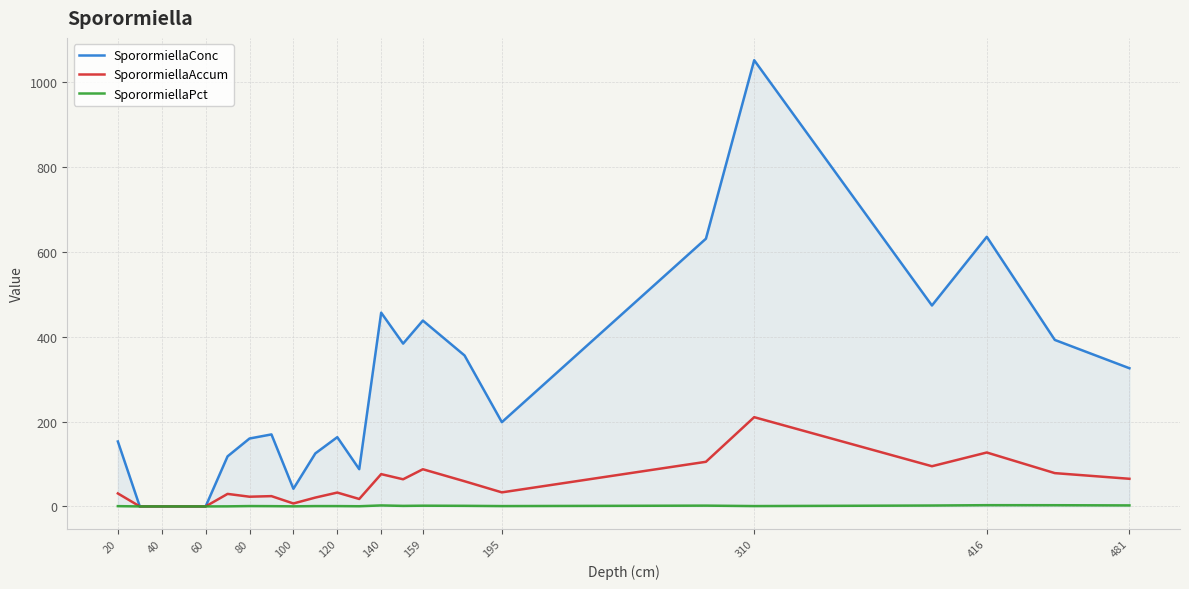

What is the greatest value displayed?

1051.2